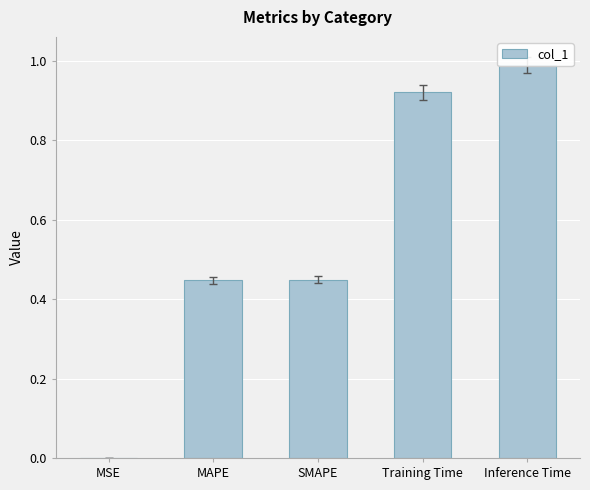

How many distinct data groups are displayed?

1